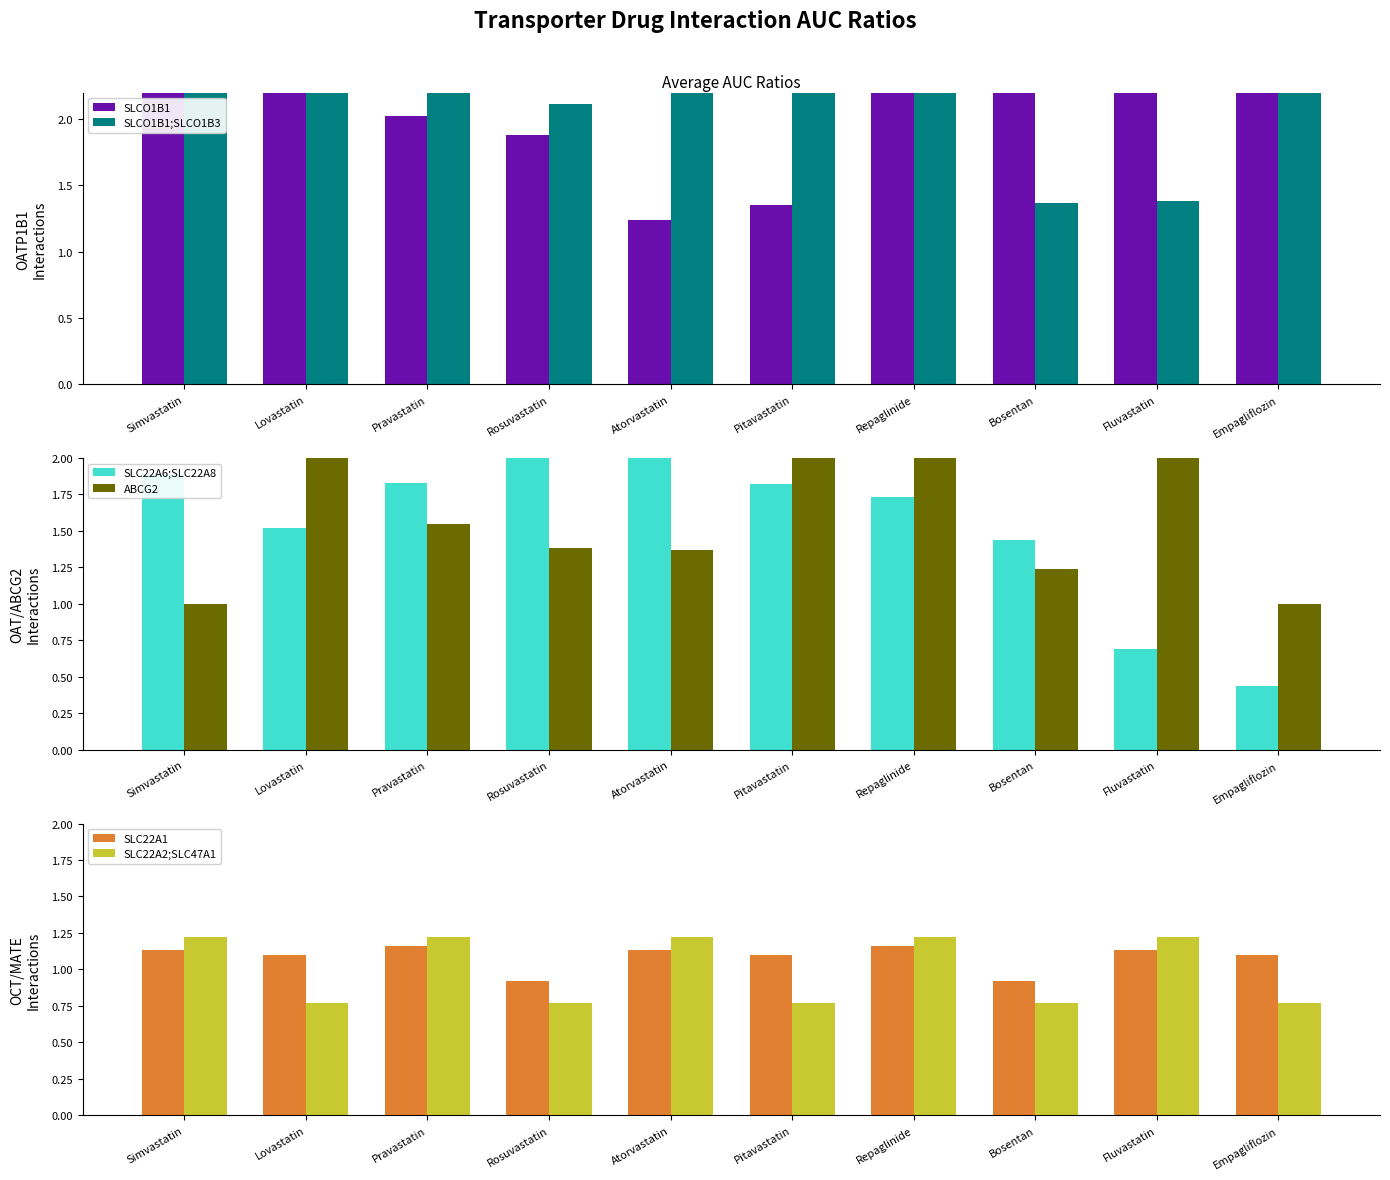

Reading right to left, what are all the values shown in this chart?

SLCO1B1: Empagliflozin=4.1	Fluvastatin=5.4	Bosentan=5.3	Repaglinide=7.2	Pitavastatin=1.4	Atorvastatin=1.2	Rosuvastatin=1.9	Pravastatin=2.0	Lovastatin=2.8	Simvastatin=2.9
SLCO1B1;SLCO1B3: Empagliflozin=2.4	Fluvastatin=1.4	Bosentan=1.4	Repaglinide=4.4	Pitavastatin=5.7	Atorvastatin=3.7	Rosuvastatin=2.1	Pravastatin=4.5	Lovastatin=9.9	Simvastatin=3.5
SLC22A6;SLC22A8: Empagliflozin=0.4	Fluvastatin=0.7	Bosentan=1.4	Repaglinide=1.7	Pitavastatin=1.8	Atorvastatin=2.1	Rosuvastatin=3.3	Pravastatin=1.8	Lovastatin=1.5	Simvastatin=1.9
ABCG2: Empagliflozin=1.0	Fluvastatin=2.2	Bosentan=1.2	Repaglinide=3.7	Pitavastatin=2.0	Atorvastatin=1.4	Rosuvastatin=1.4	Pravastatin=1.6	Lovastatin=3.2	Simvastatin=1.0
SLC22A1: Empagliflozin=1.1	Fluvastatin=1.1	Bosentan=0.9	Repaglinide=1.2	Pitavastatin=1.1	Atorvastatin=1.1	Rosuvastatin=0.9	Pravastatin=1.2	Lovastatin=1.1	Simvastatin=1.1
SLC22A2;SLC47A1: Empagliflozin=0.8	Fluvastatin=1.2	Bosentan=0.8	Repaglinide=1.2	Pitavastatin=0.8	Atorvastatin=1.2	Rosuvastatin=0.8	Pravastatin=1.2	Lovastatin=0.8	Simvastatin=1.2